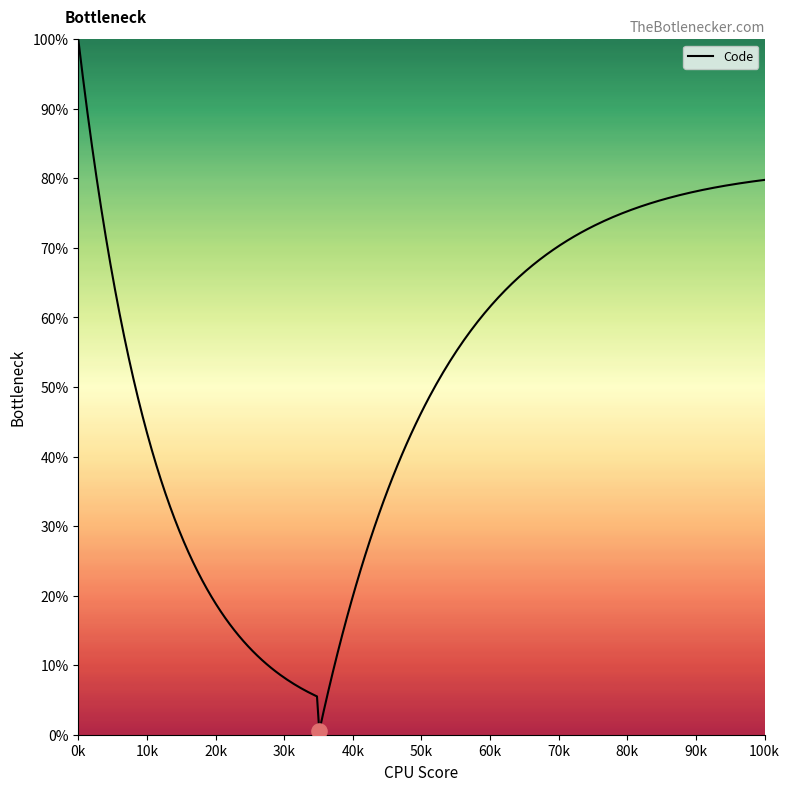

What is the difference between the maximum and minimum values?

99.5